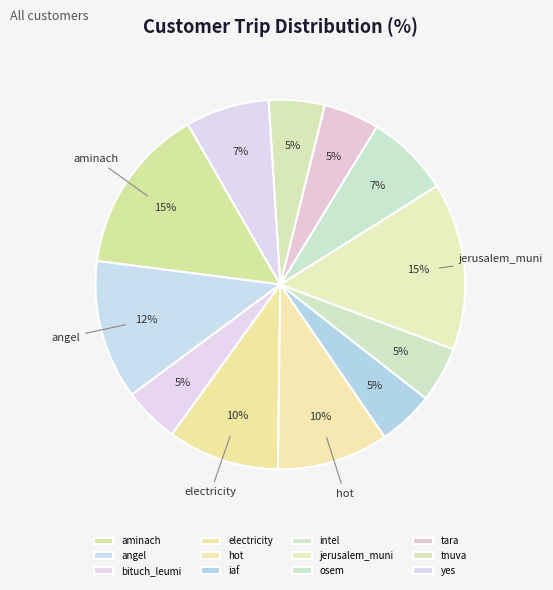

To the nearest percent, what percentage of the pie is jerusalem_muni?

15%